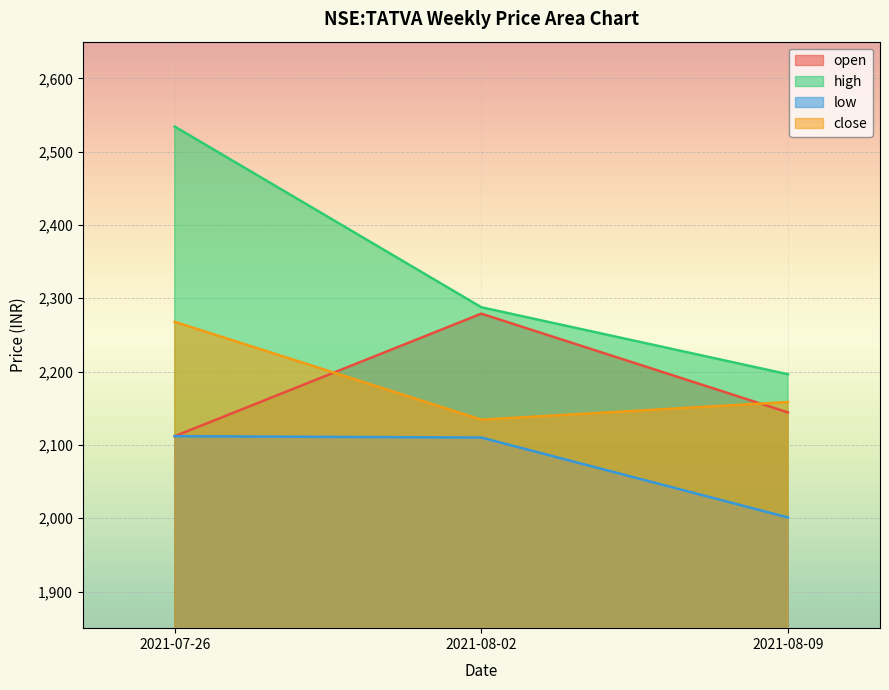

Read the high value at 2021-07-26.

2534.2